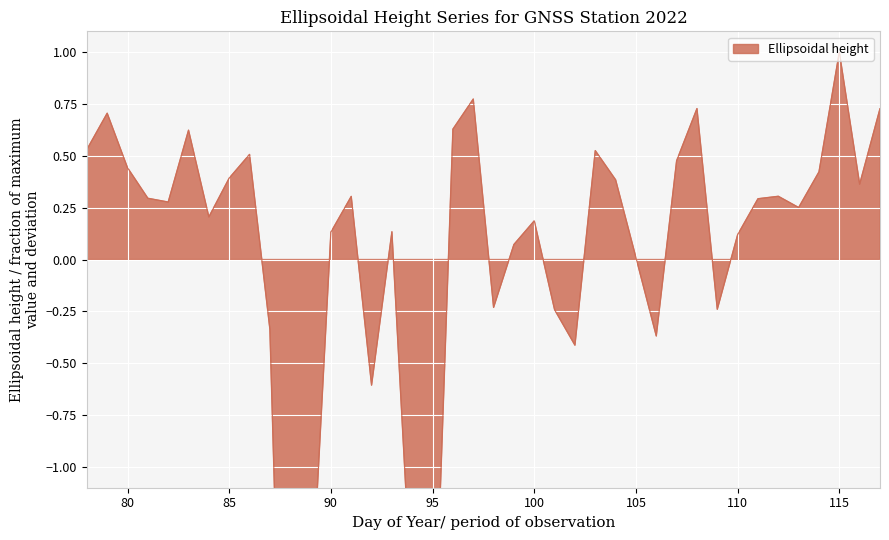

Rank the categories by value from lowest to highest.

88, 95, 89, 94, 92, 102, 106, 87, 101, 109, 98, 105, 99, 110, 90, 93, 100, 84, 113, 82, 111, 81, 91, 112, 116, 104, 85, 114, 80, 107, 86, 103, 78, 83, 96, 79, 117, 108, 97, 115